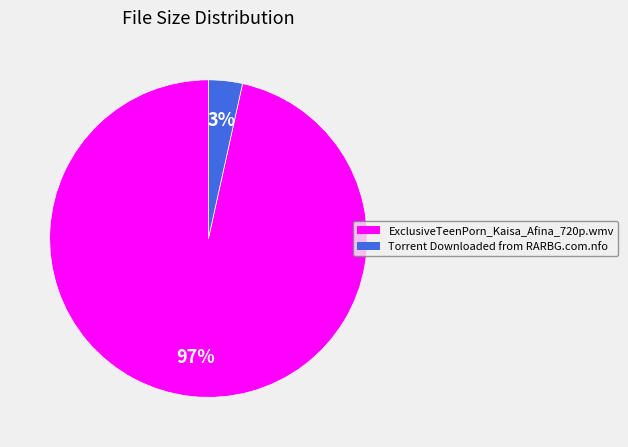

Rank the categories by value from highest to lowest.

ExclusiveTeenPorn_Kaisa_Afina_720p.wmv, Torrent Downloaded from RARBG.com.nfo